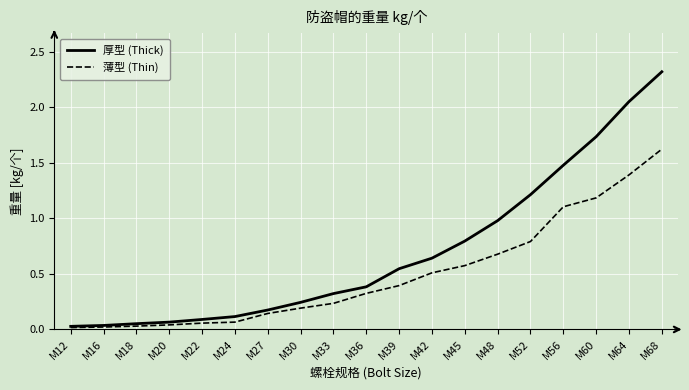

What is the approximate value of 薄型 (Thin) at M39?

0.4